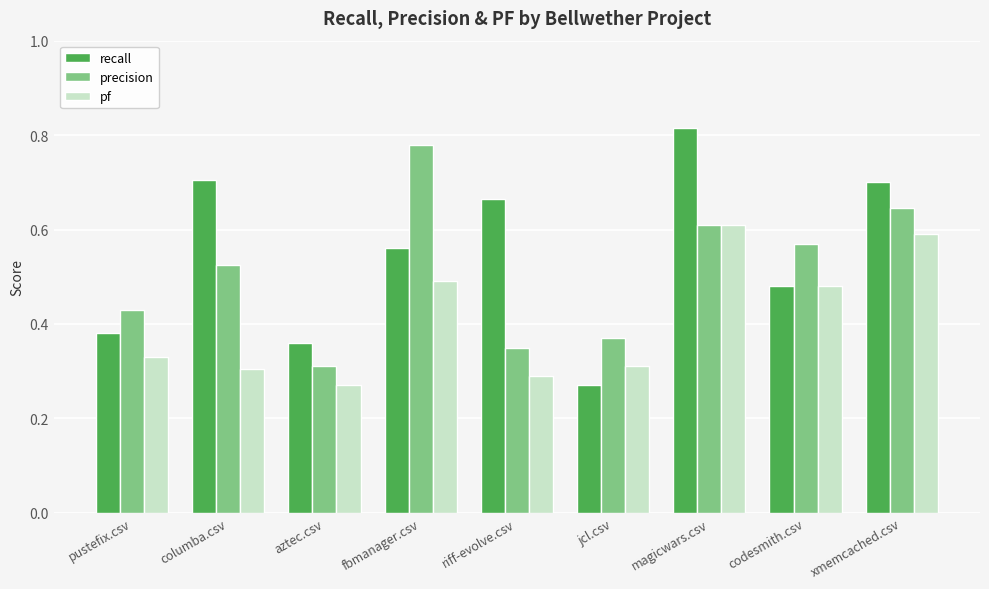

What is the sum of the pf values at pustefix.csv and magicwars.csv?

0.9